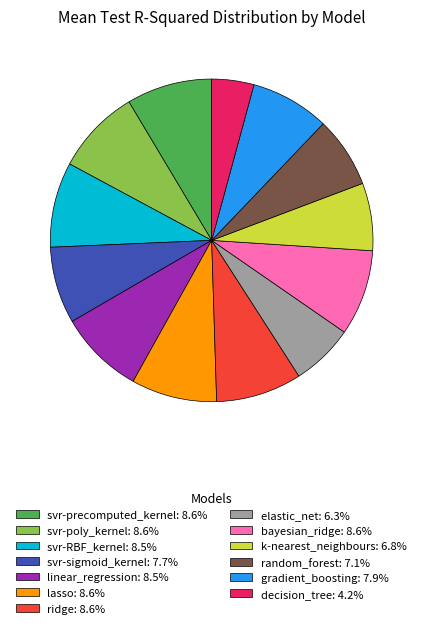

Count the number of slices in the pie.

13